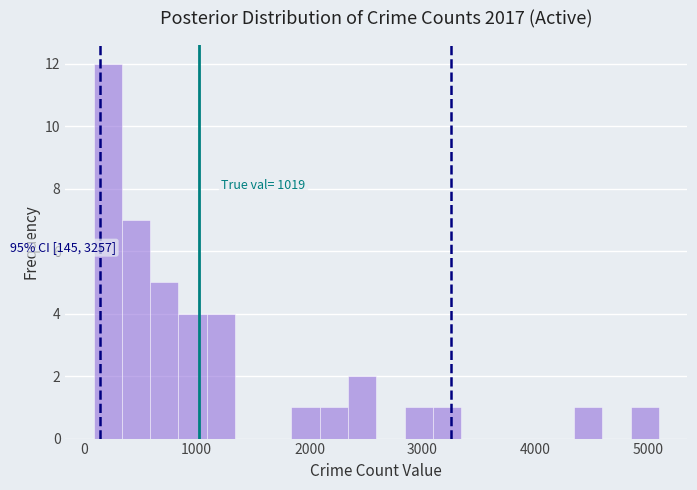

Read against the x-axis, roughly where is the centre of the tallest bar?

200